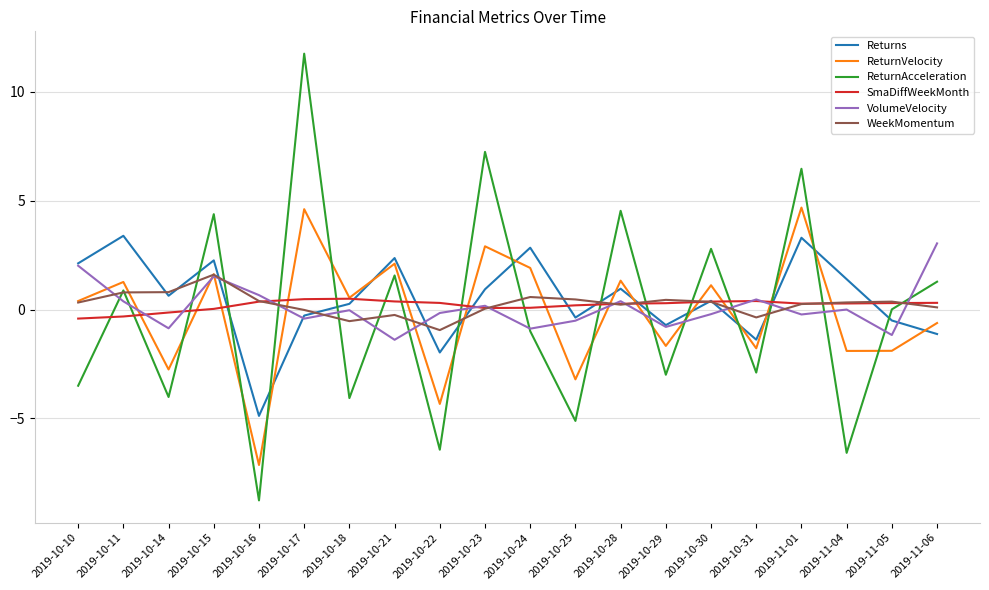

Which category has the highest value across all series?

2019-10-17